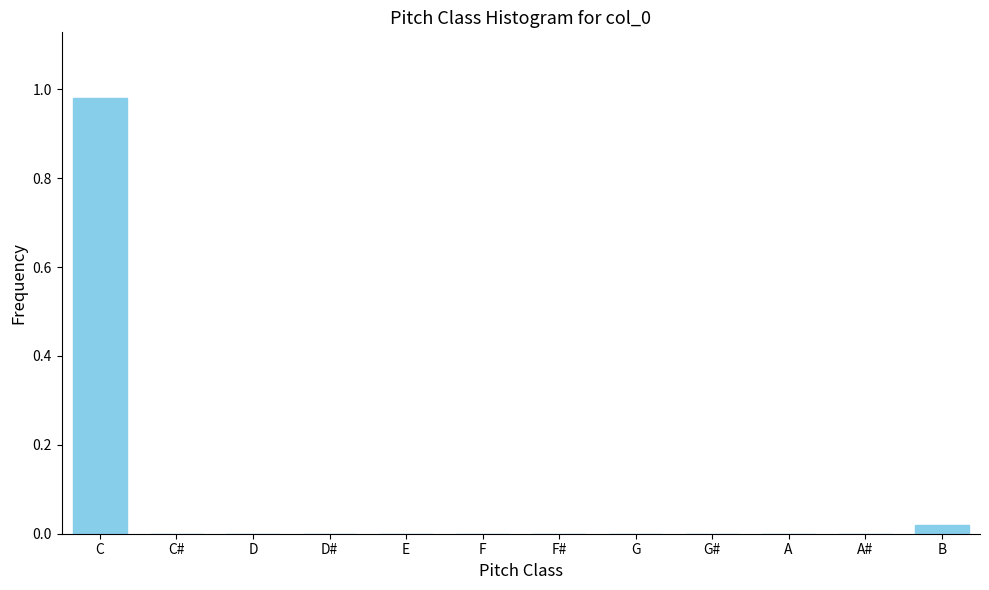

True or false: the data shows 0.0 at G.

True